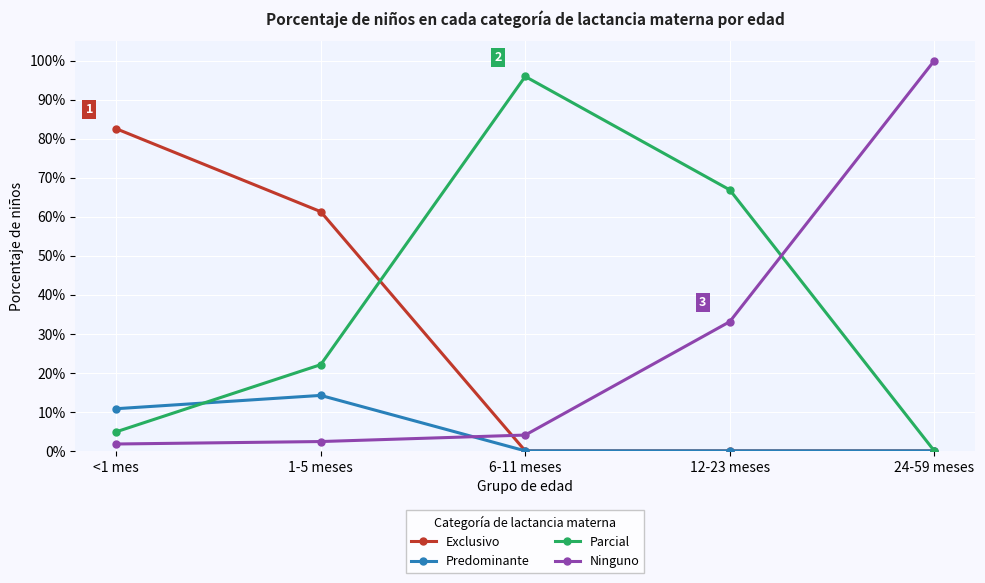

Is the value of Predominante at 6-11 meses greater than the value of Parcial at <1 mes?

No